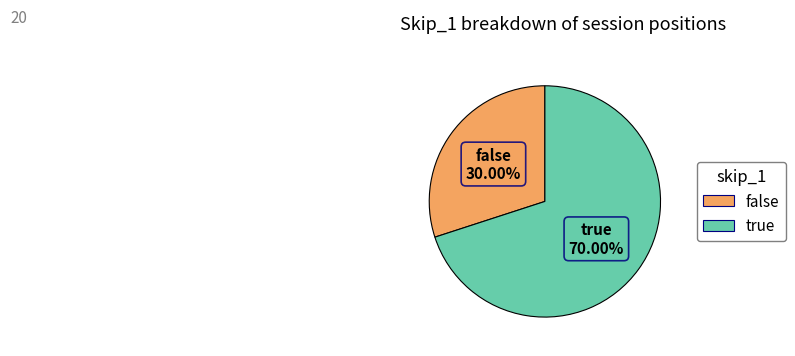

What is the largest slice in the pie chart?

true